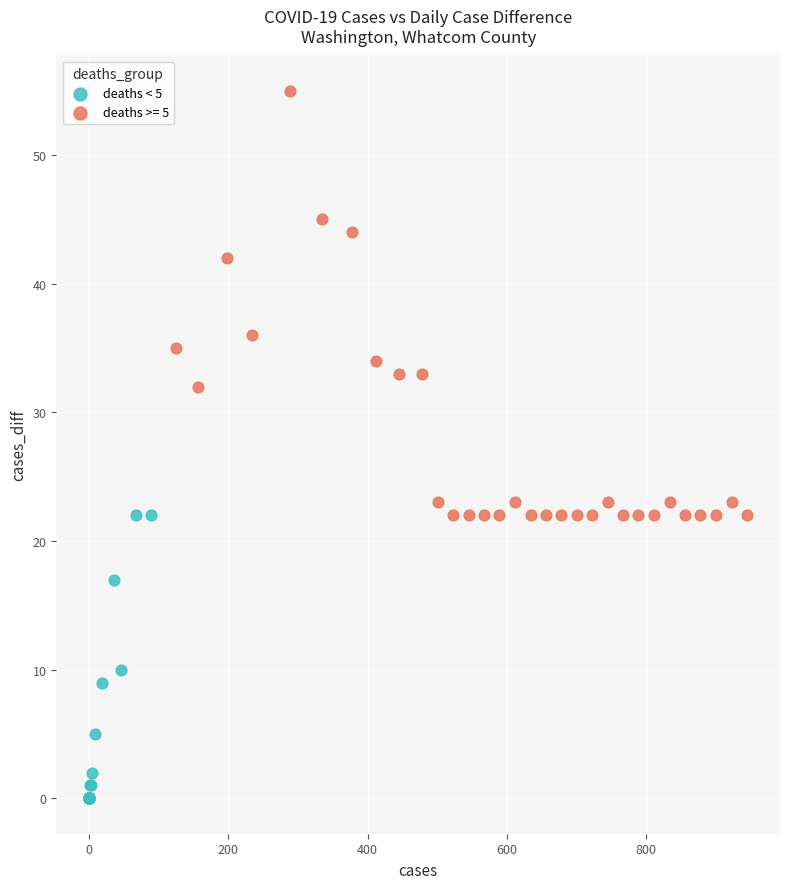

Which series has the largest Y range (max minus min)?

deaths >= 5